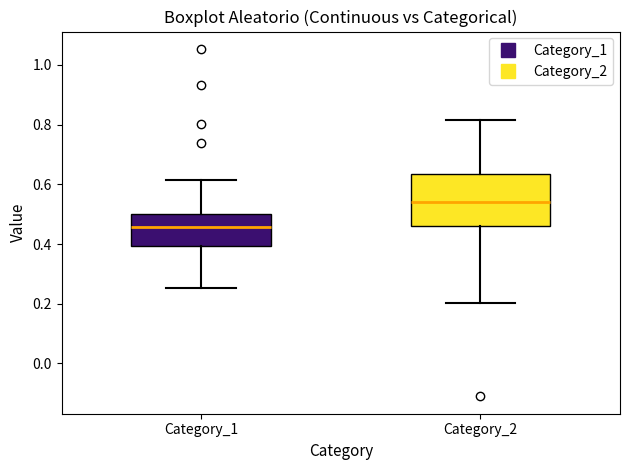

Which box is the tallest, from its lower edge to its upper edge?

Category_2